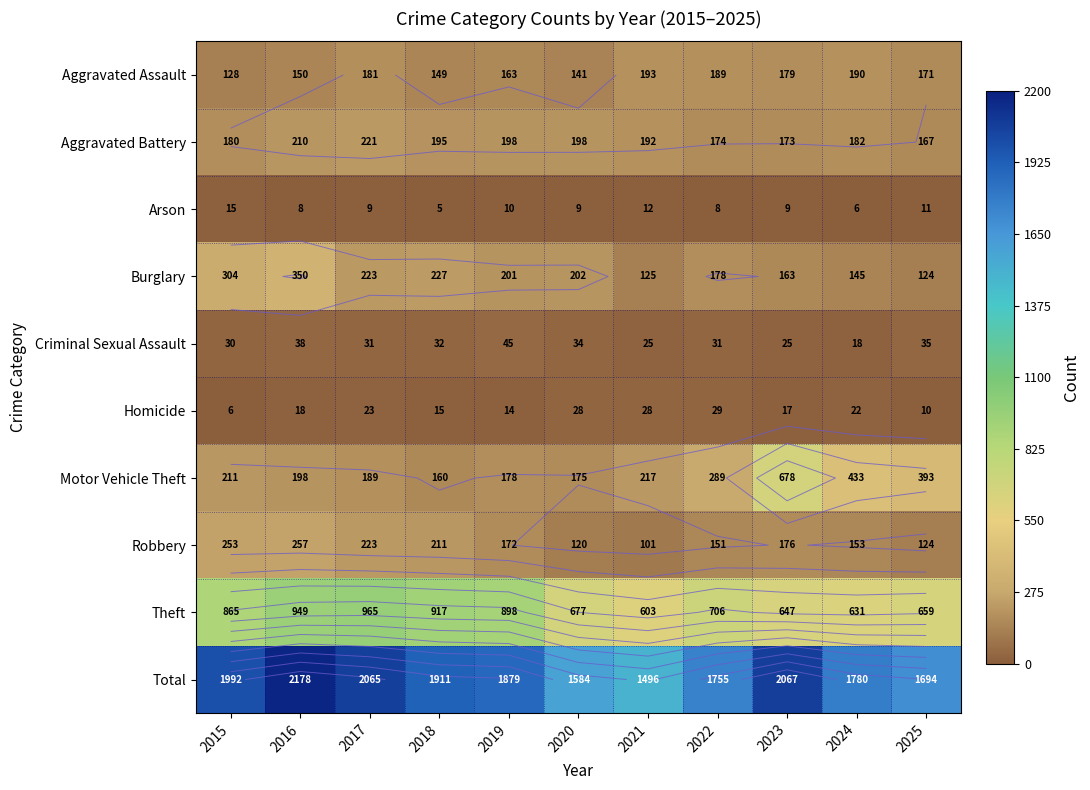

True or false: Theft has a value of 277 at 2021.

False